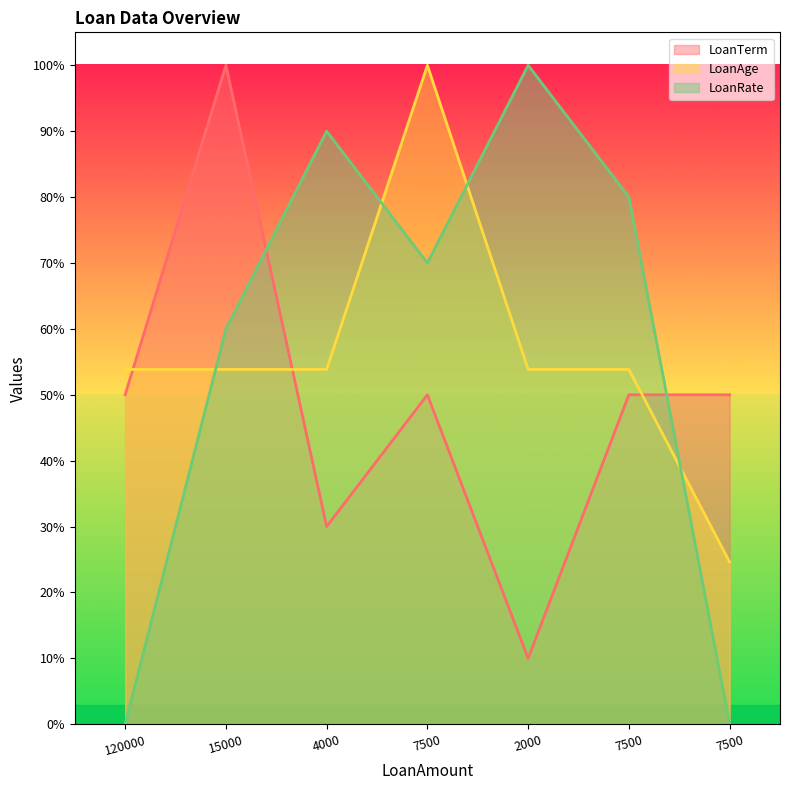

Which series has the widest spread of values?

LoanRate